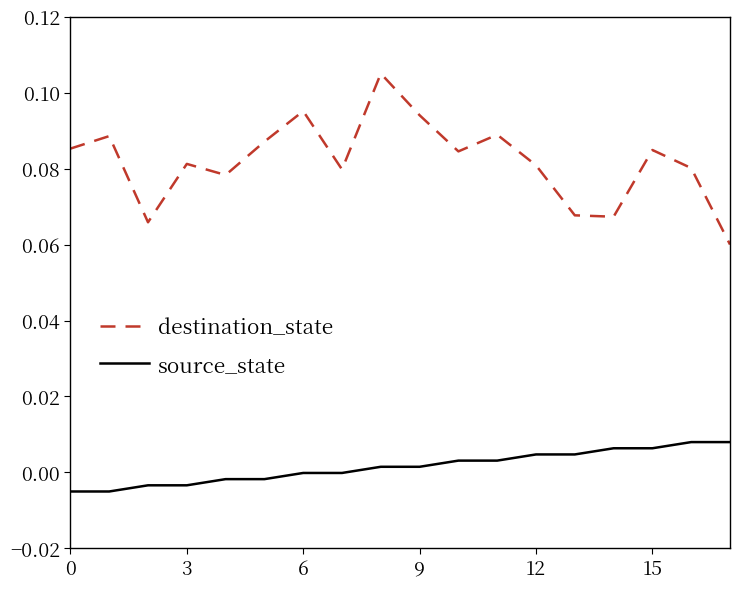

Which series has the largest total across all categories?

destination_state